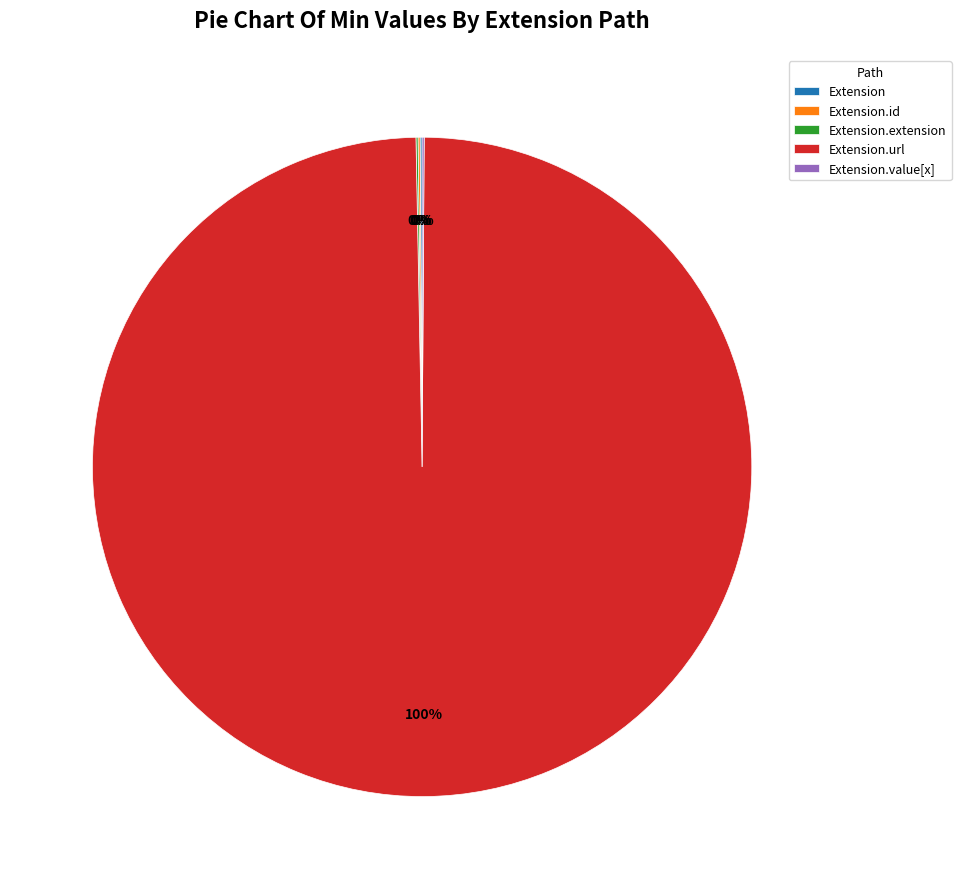

Is there a majority slice in this chart?

Yes